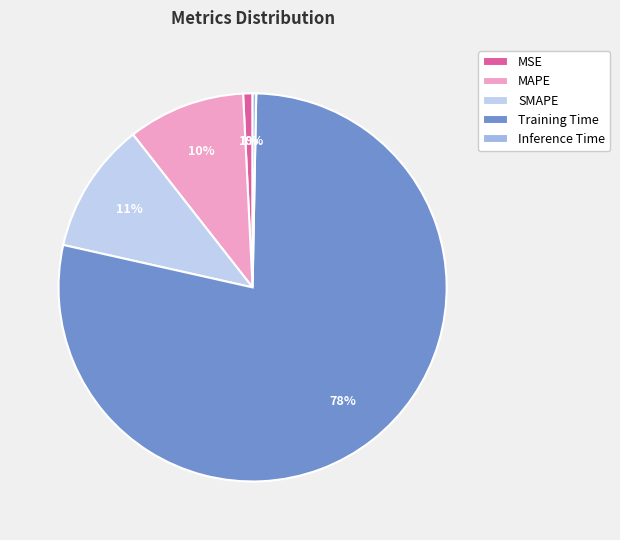

Which category has the biggest portion of the pie?

Training Time